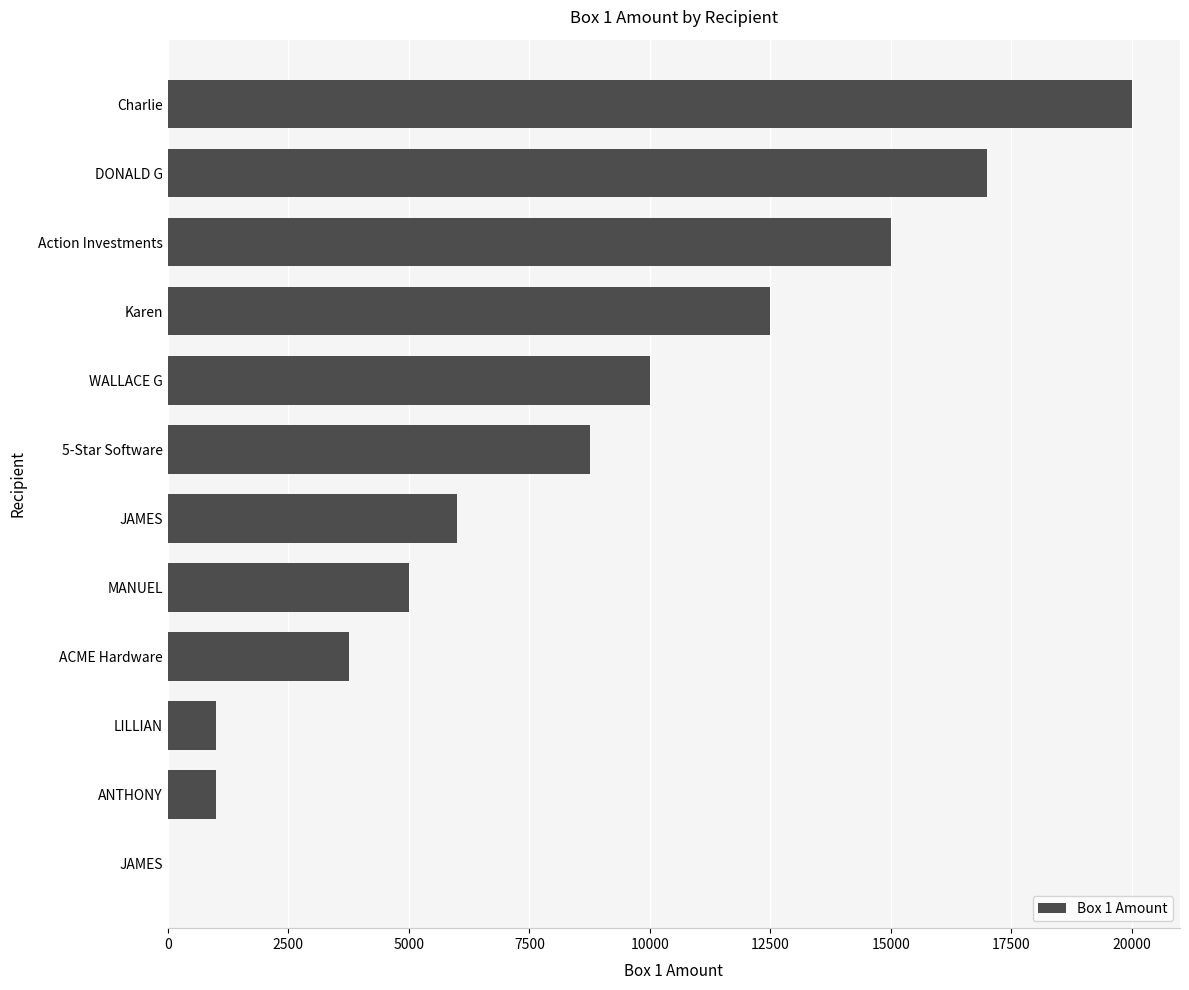

What is the sum of all values?

100000.0